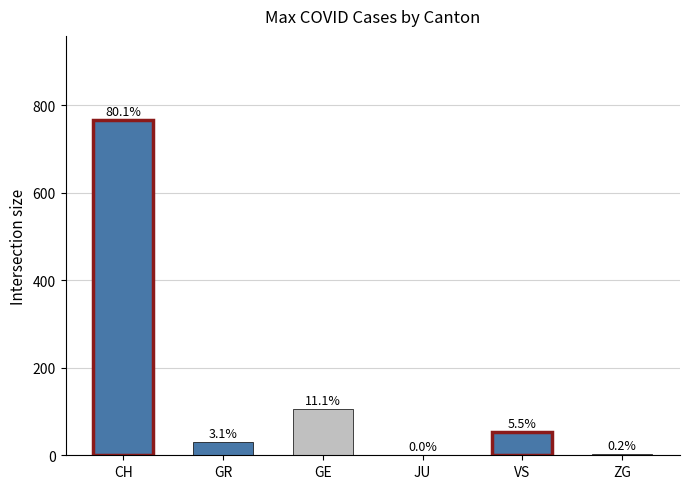

The ZG series shows -1 at VS. True or false?

False